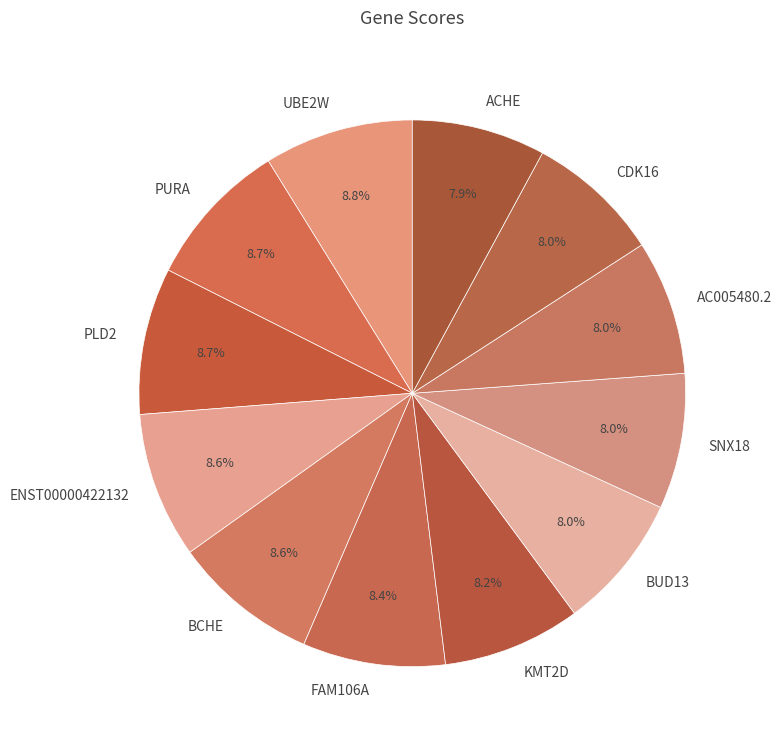

Is it true that KMT2D is 8% of the pie?

True